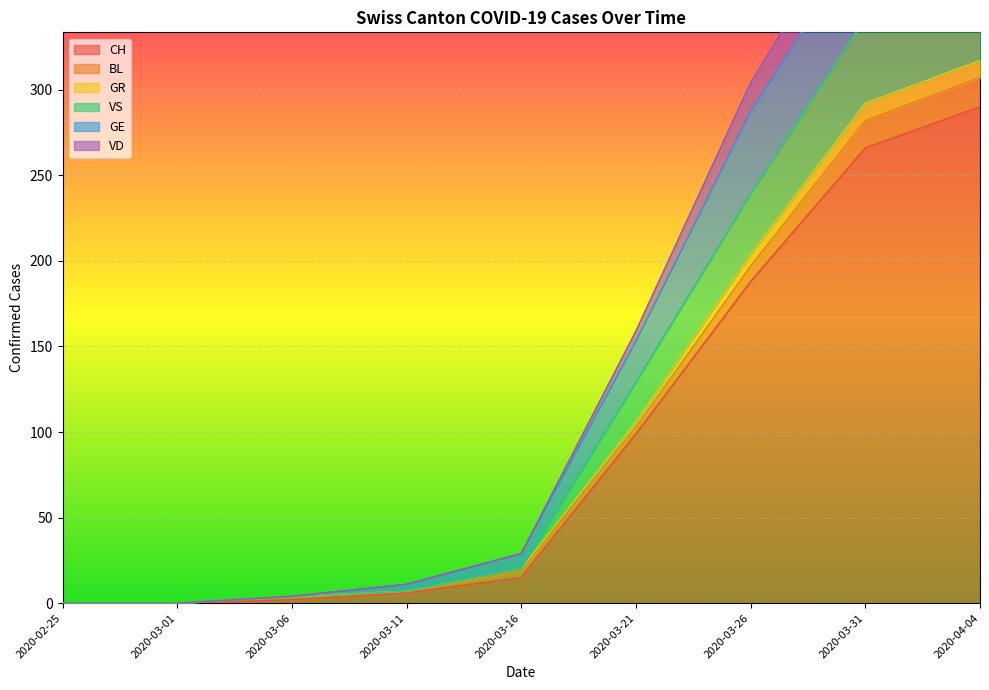

True or false: GR and GE cross at least once.

False